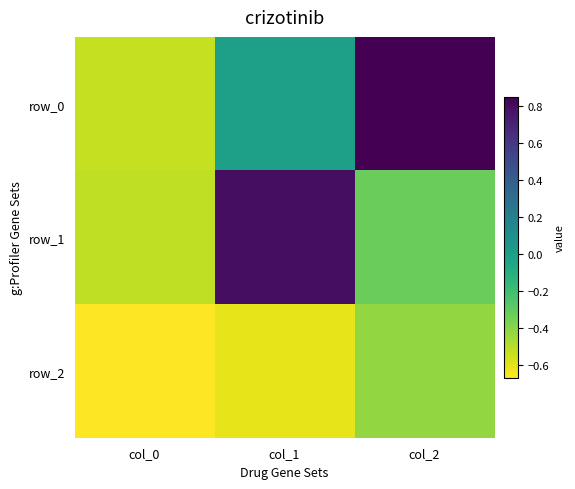

What is the total value across all series at col_2?

0.1